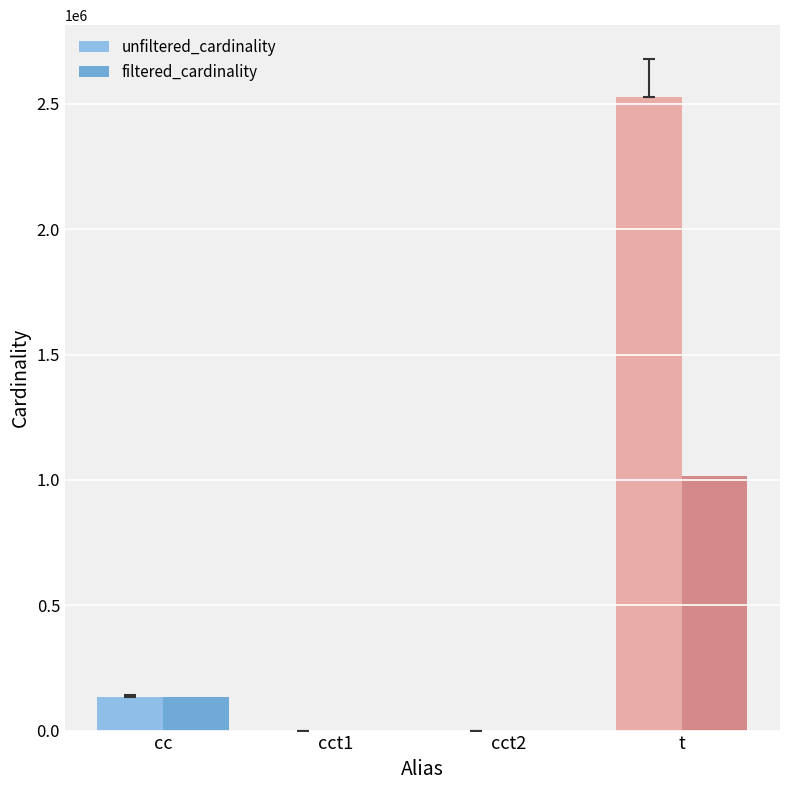

Count the number of categories in the chart.

4